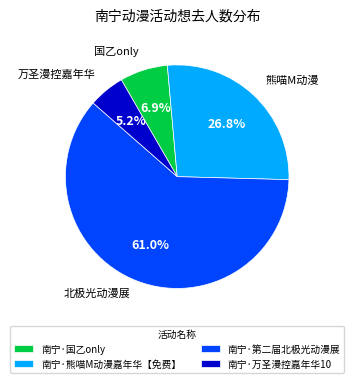

How many slices are in this pie chart?

4